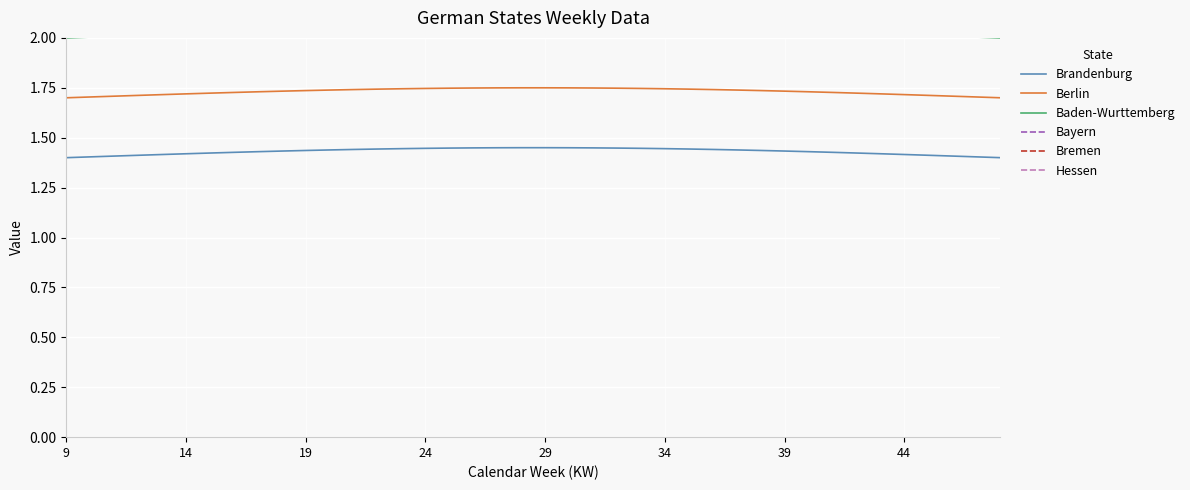

True or false: Brandenburg and Berlin cross at least once.

False